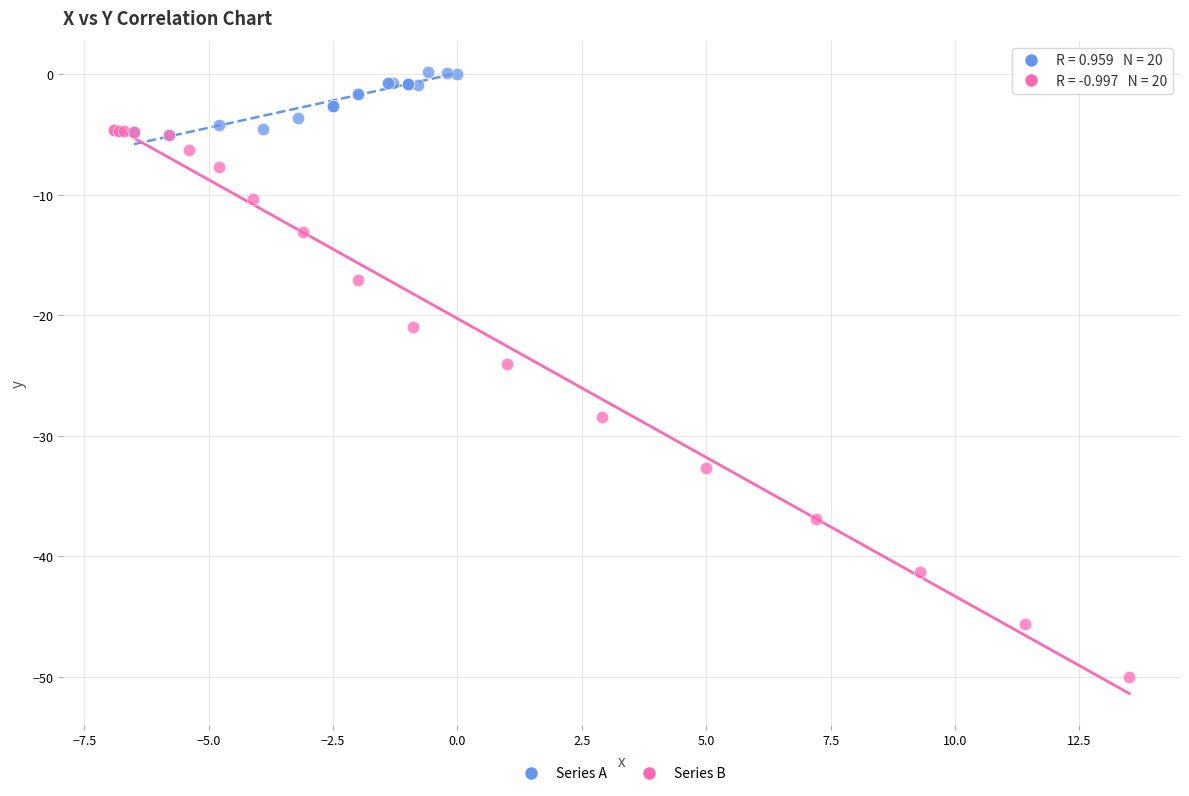

Which series reaches the minimum Y coordinate?

Series B